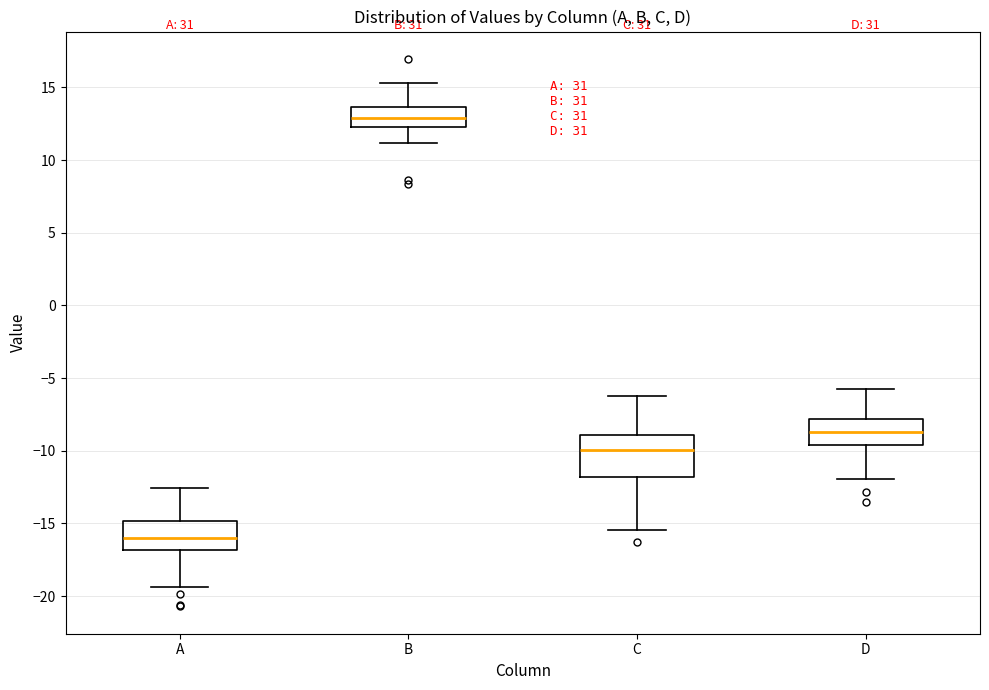

Which box has the lowest median line?

A